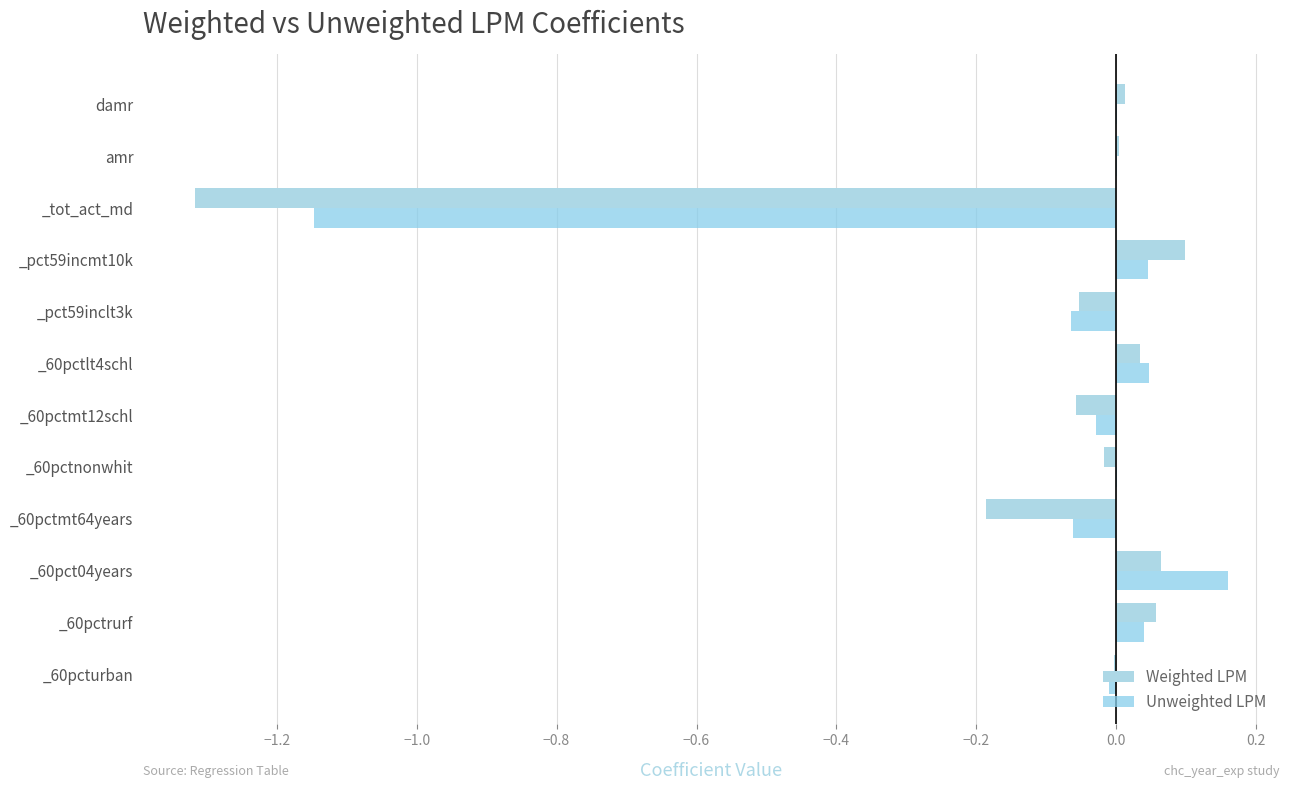

Count the number of categories in the chart.

12